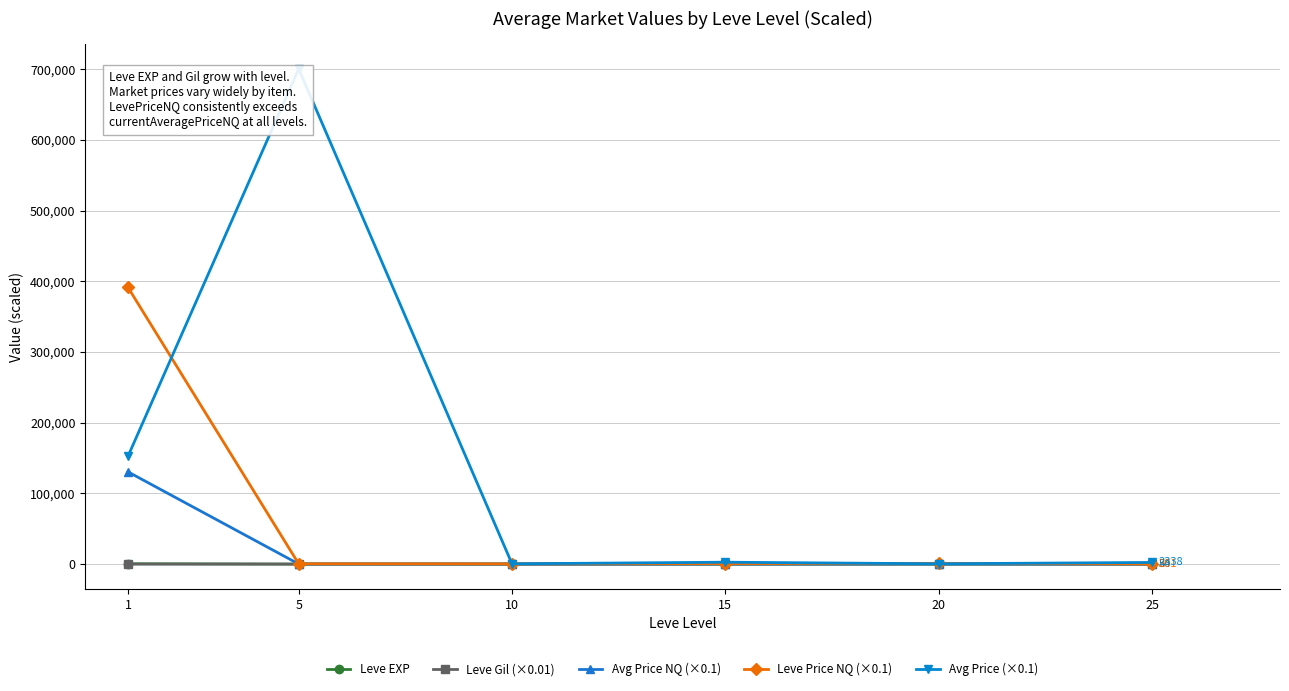

What is the minimum value shown in the chart?

1.6